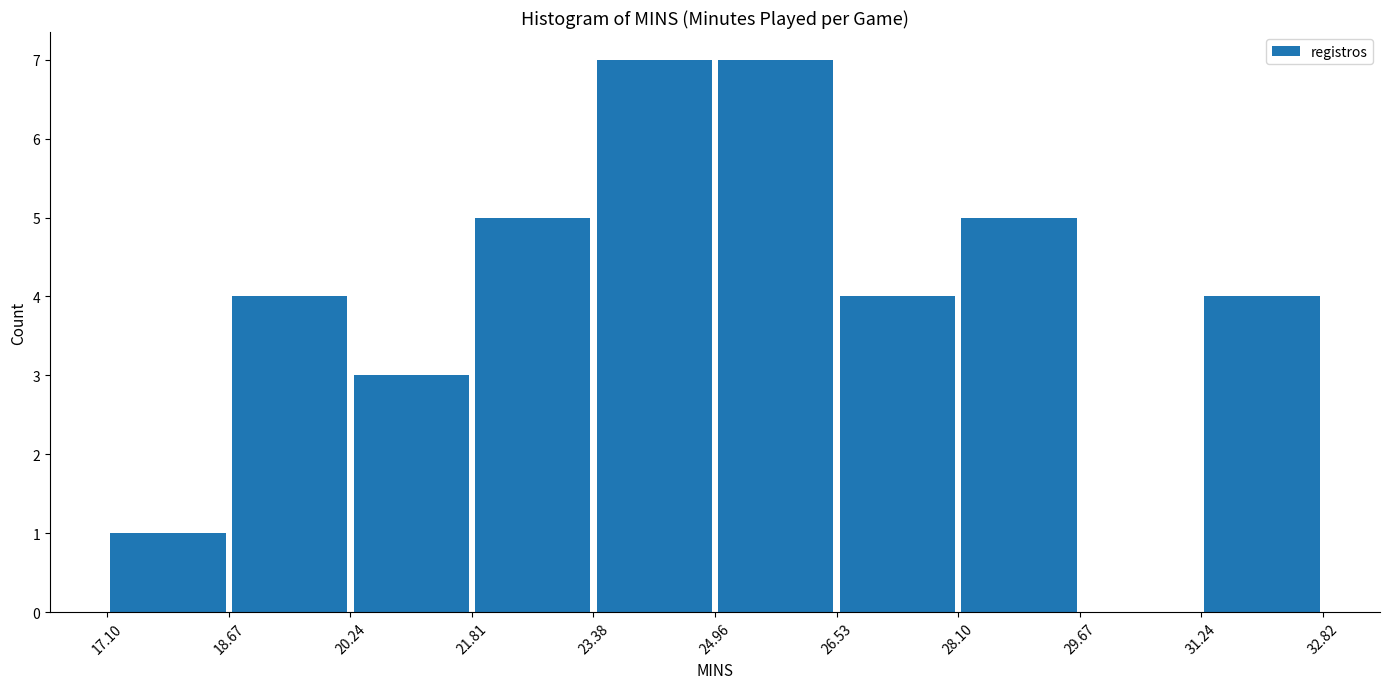

What is the height of the bar covering 28.10 to 29.67 on the x-axis? The values are not printed on the chart, so give them approximately, as read against the axis.

5